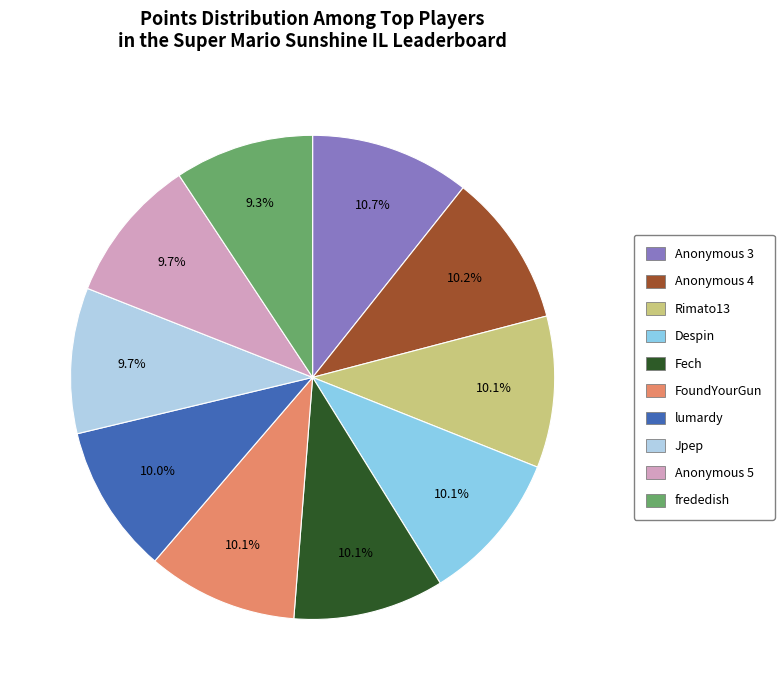

What is the ratio of the value at Jpep to the value at FoundYourGun?

1.0